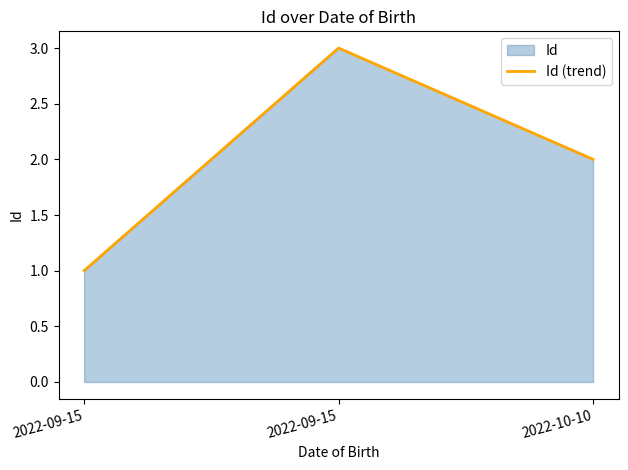

Rank the categories by value from lowest to highest.

2022-09-15, 2022-10-10, 2022-09-15